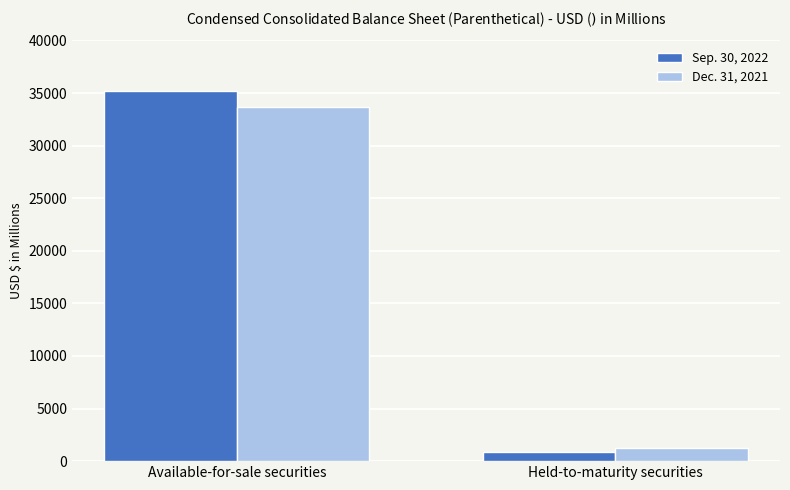

What is the spread (max minus min) of values at Available-for-sale securities?

1564